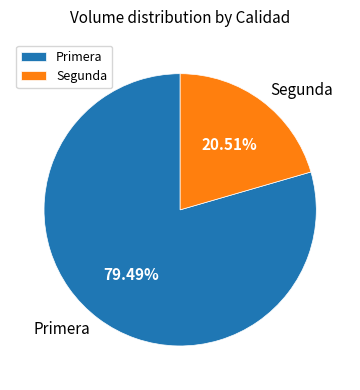

The Primera slice represents 79% of the pie. True or false?

True